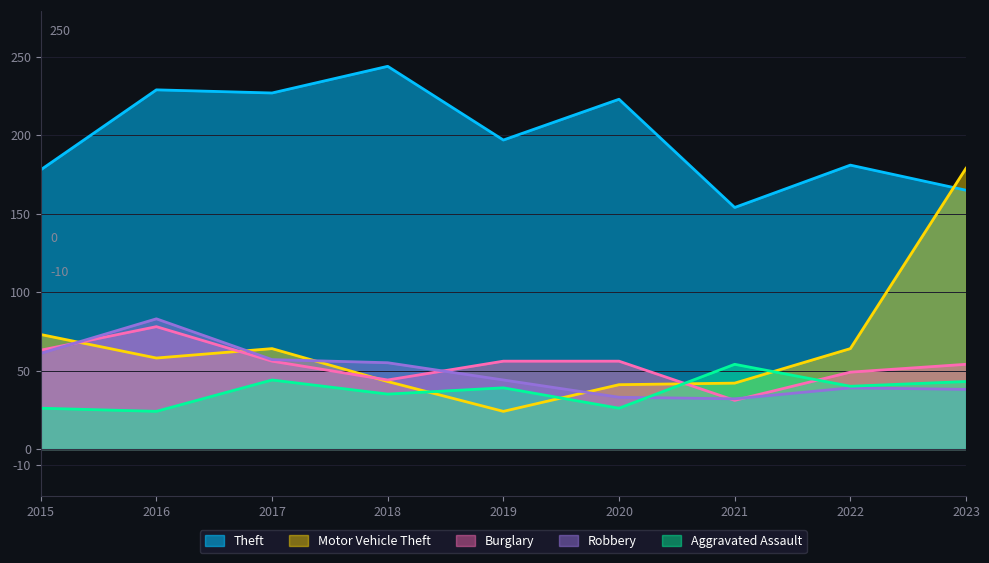

The Robbery series shows 18 at 2023. True or false?

False